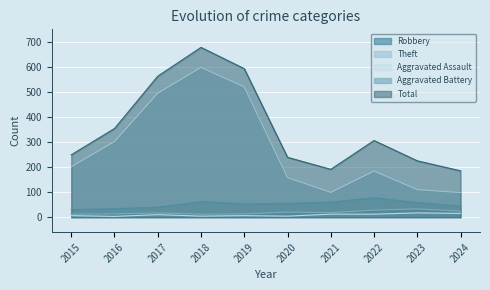

What is the difference between the highest and lowest values at 2023?

208